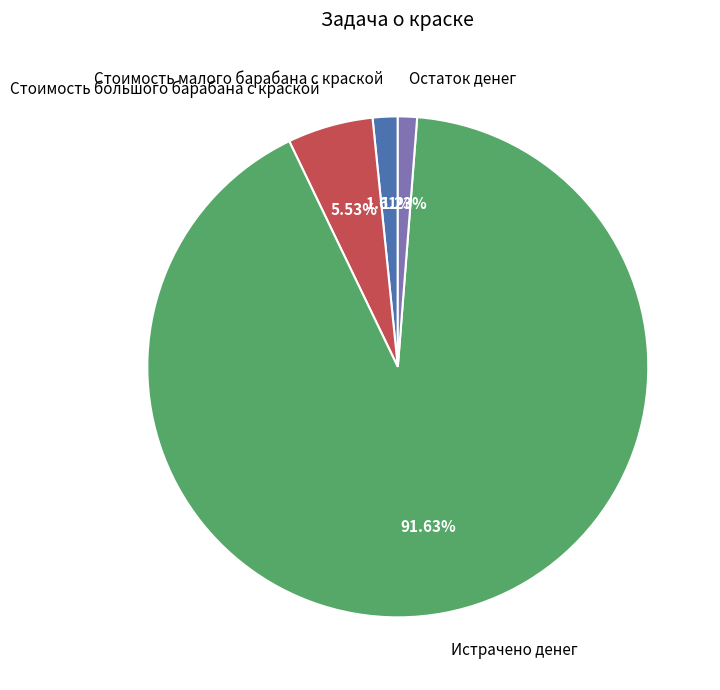

To the nearest percent, what portion does Стоимость малого барабана с краской represent?

2%